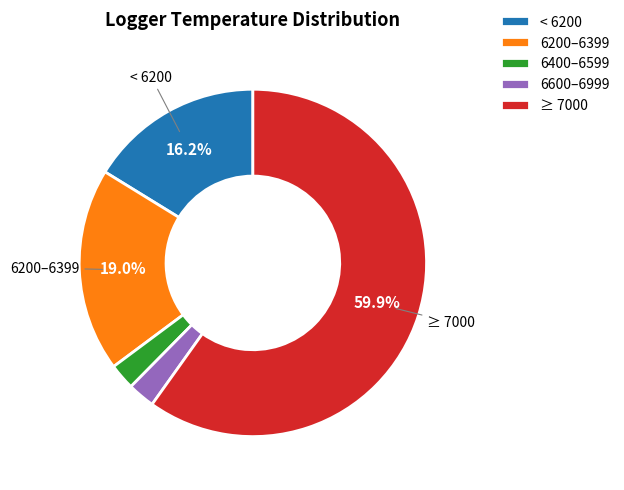

Is there a majority slice in this chart?

Yes